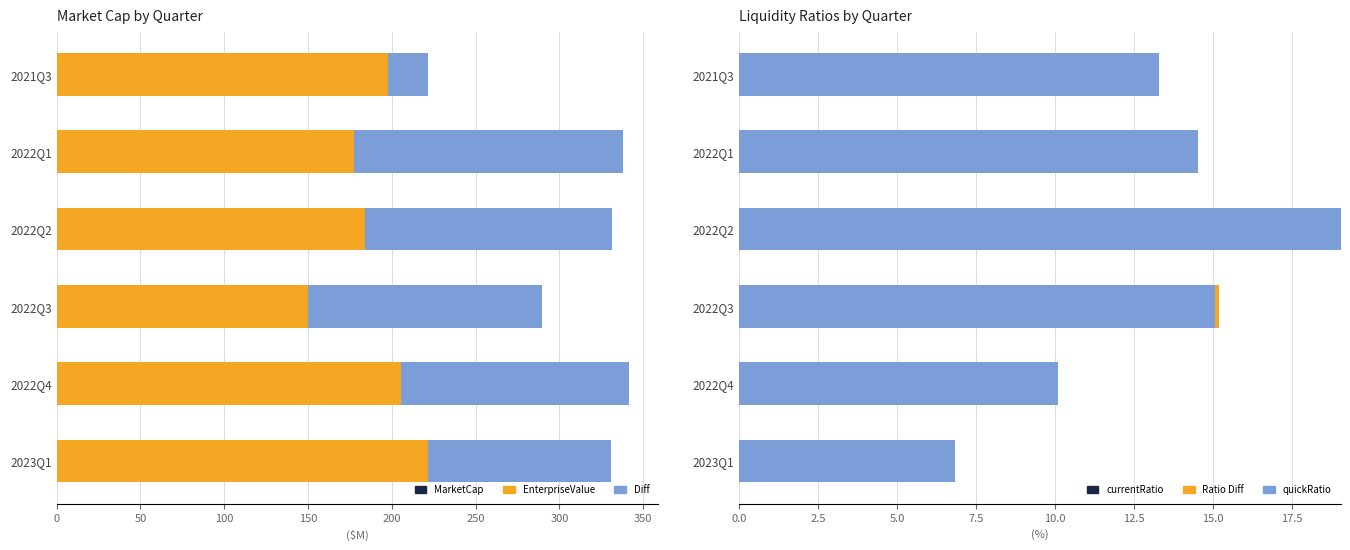

How many bars are there in each group?

6